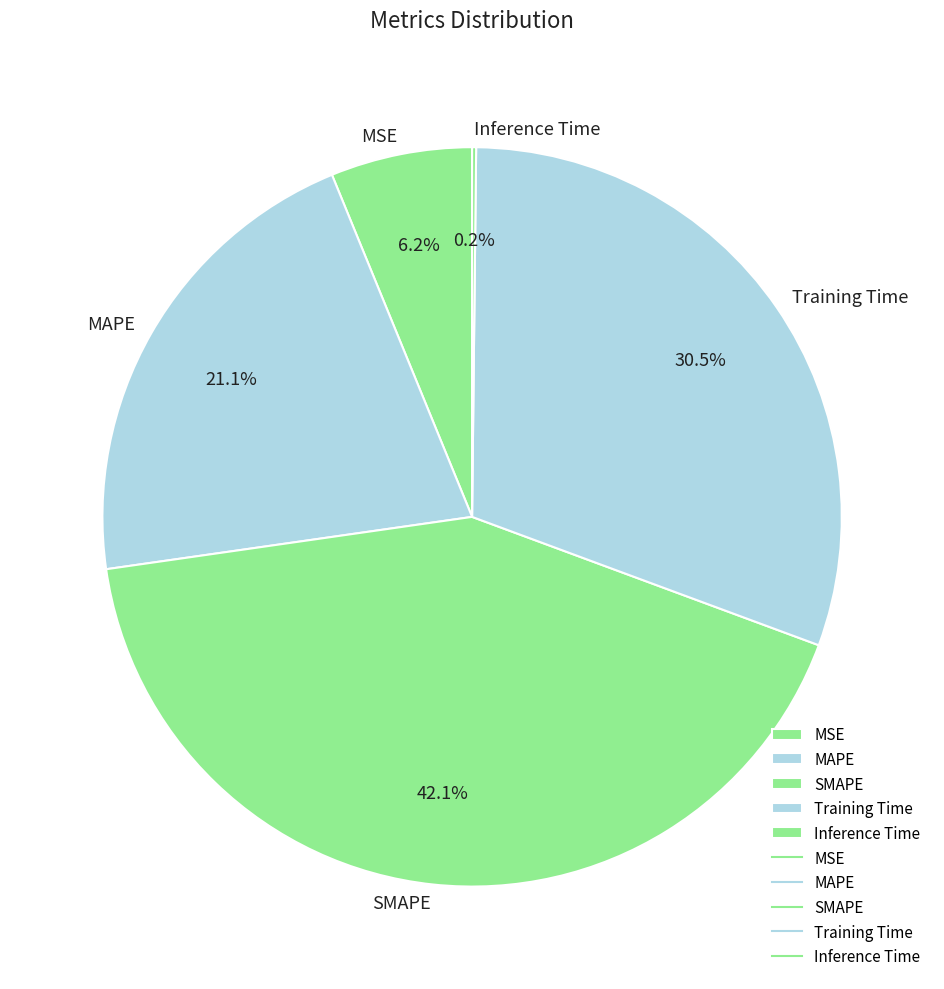

To the nearest percent, what is the combined percentage of SMAPE and MSE?

48%